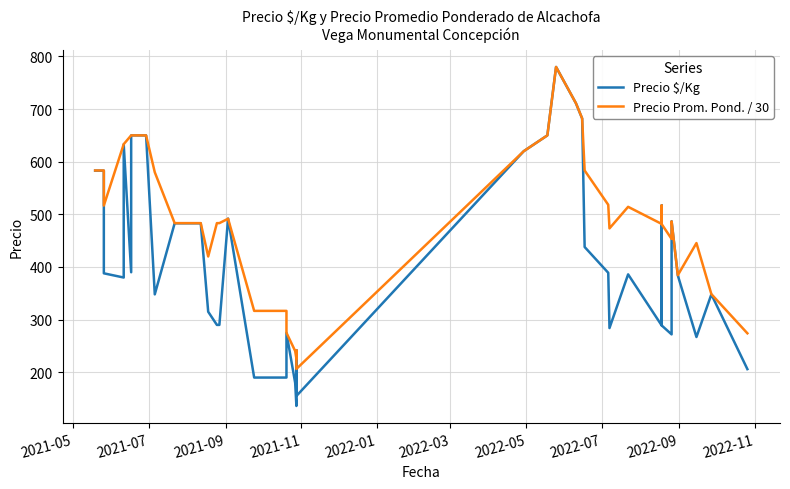

How many lines are shown in the chart?

2